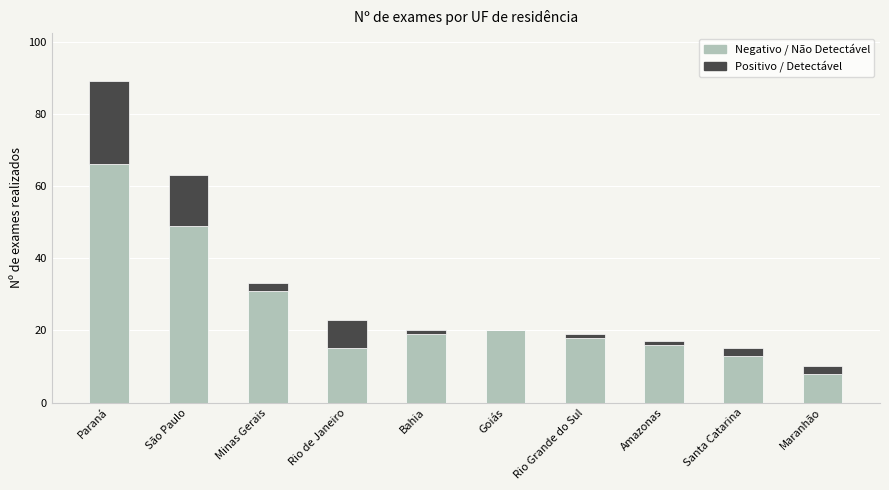

Count the number of data series in this chart.

2